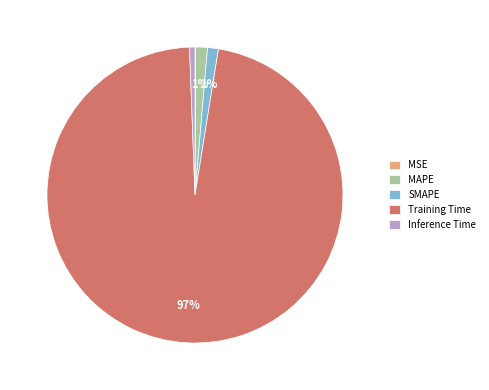

Which has a higher value, SMAPE or Training Time?

Training Time